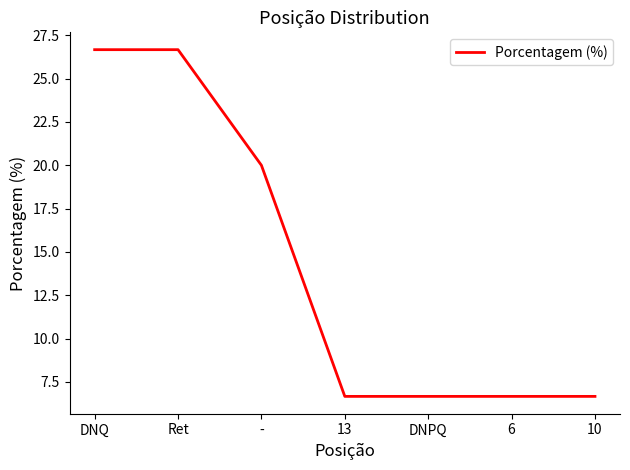

What is the average value?

14.3